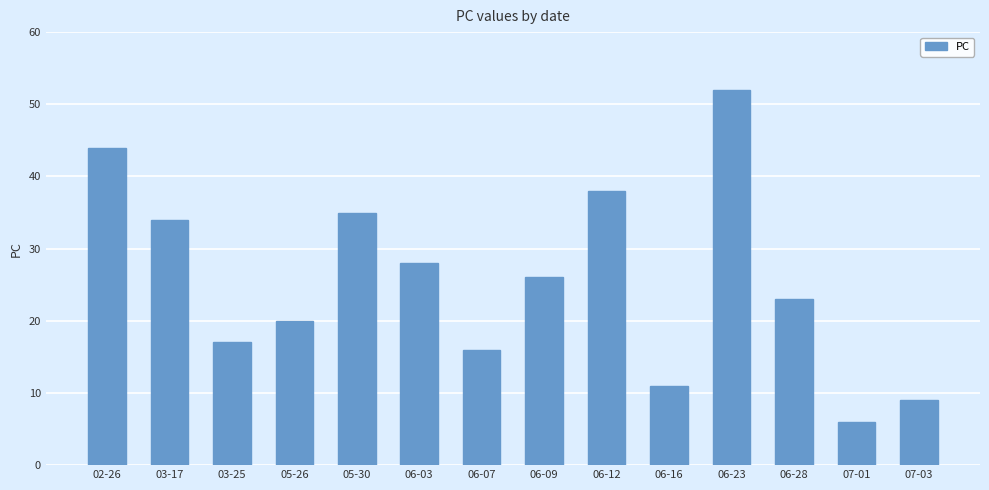

At which category does the chart reach its peak across all series?

06-23